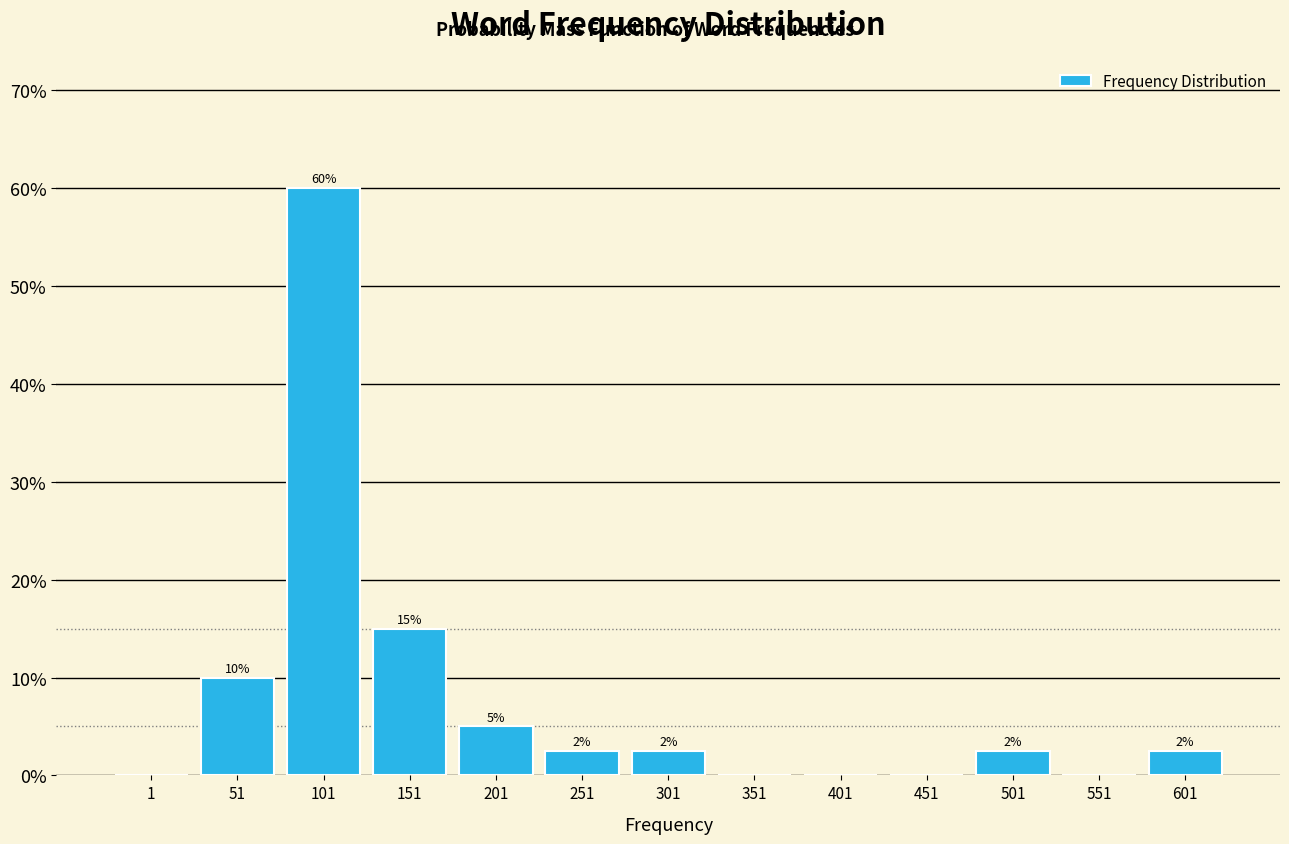

At which category does the chart reach its peak across all series?

101